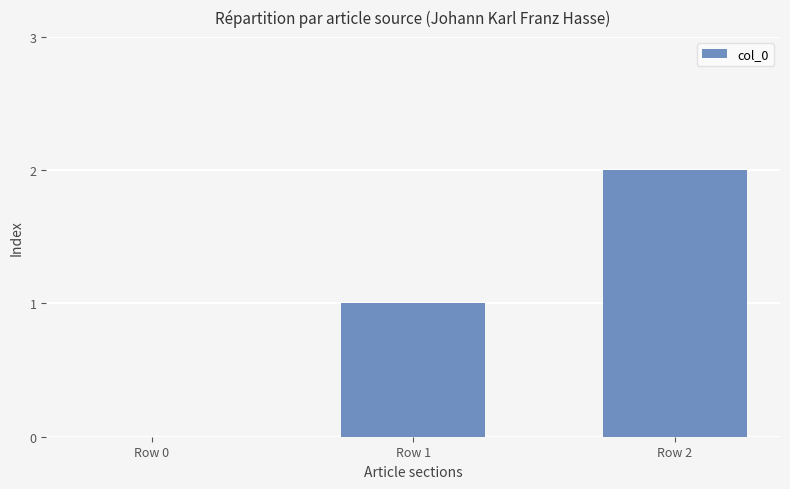

What is the maximum value shown in the chart?

2